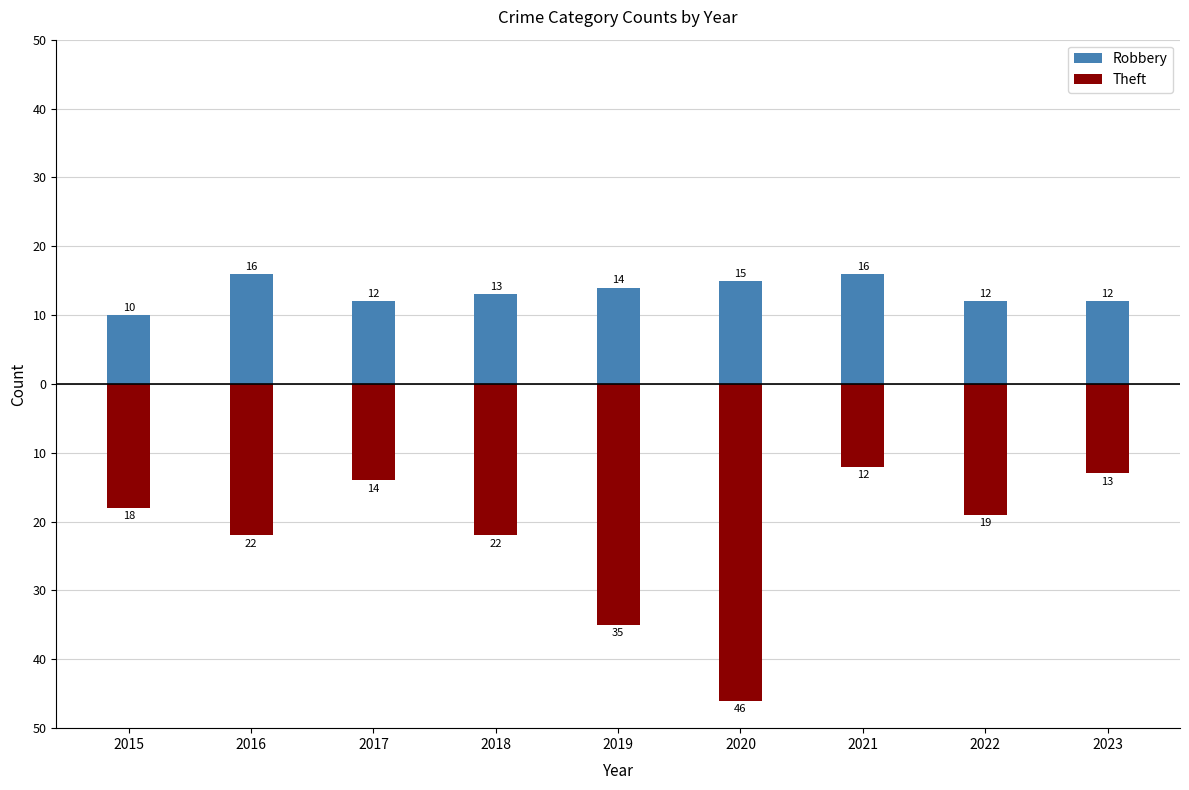

What is the highest value of the Robbery series?

16